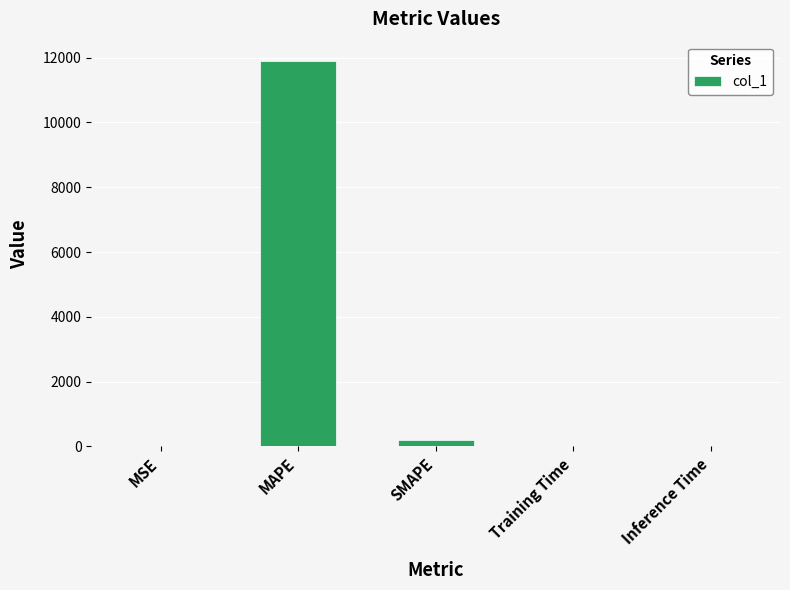

What is the sum of all values?

12096.9